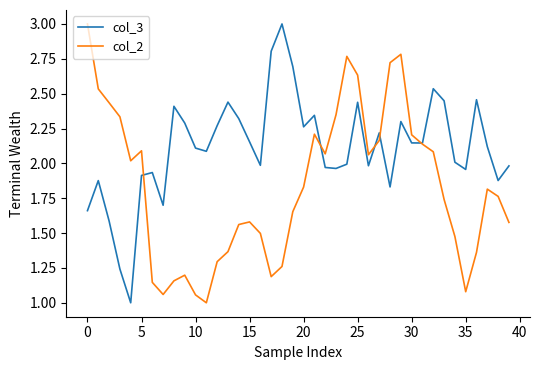

Is this an area chart (filled region under the line)?

No